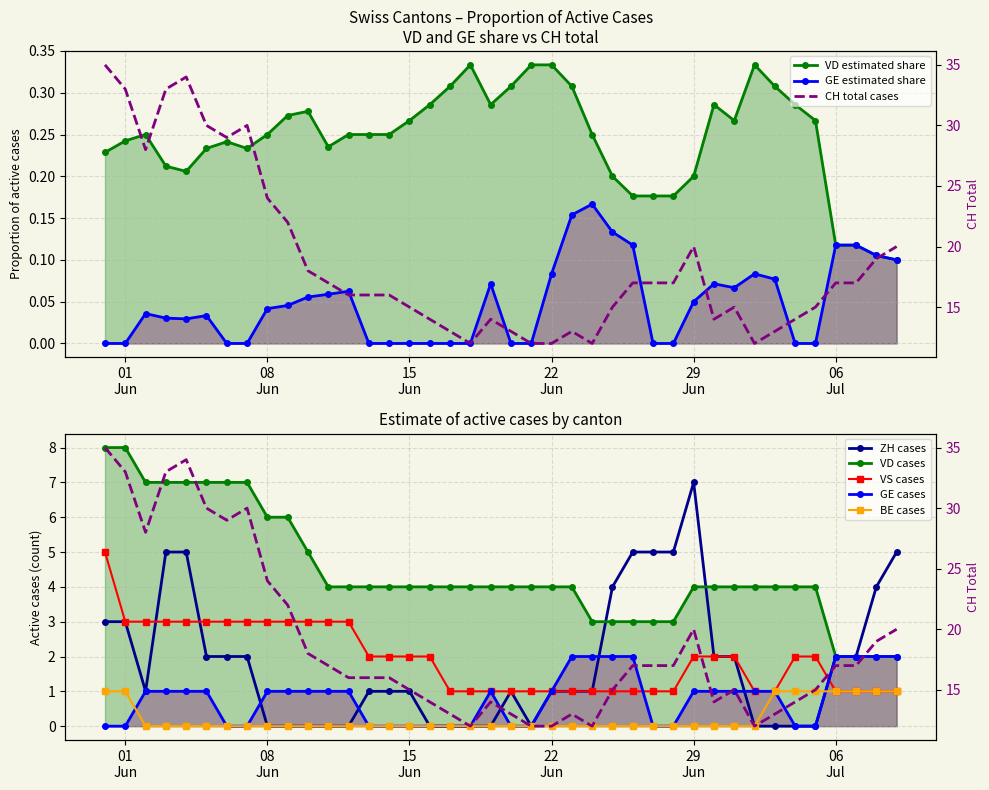

How many VS values are between 1 and 3?

39